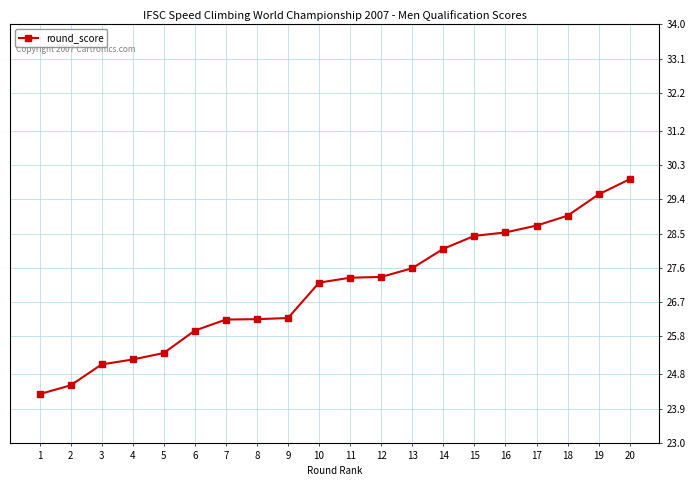

What is the difference between the values at 2 and 6?

1.4